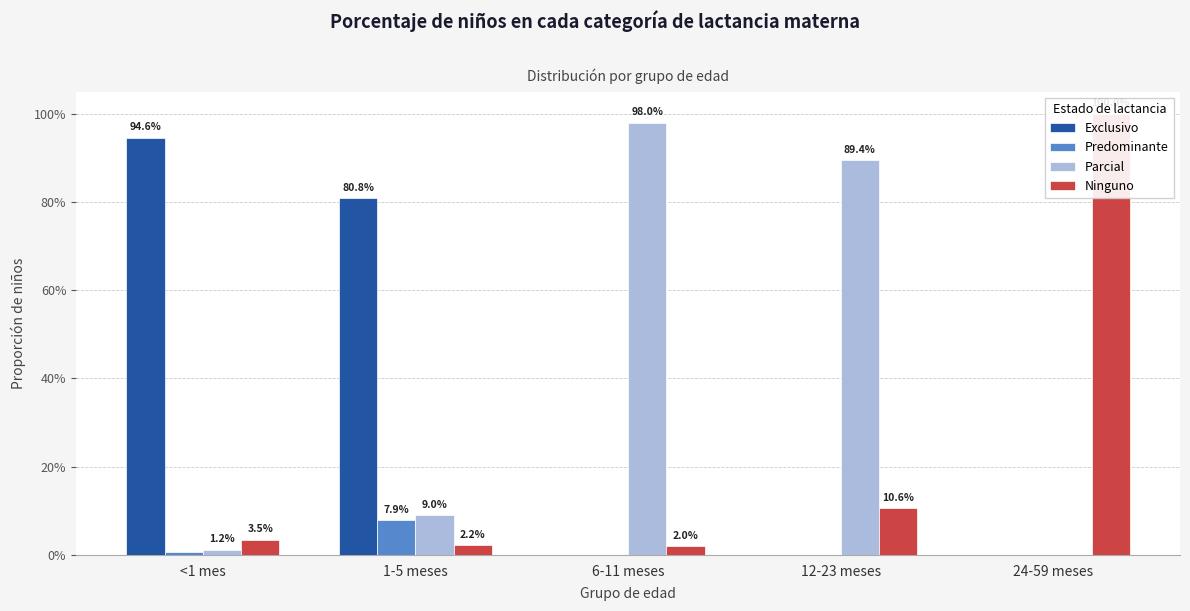

What is the spread (max minus min) of values at 24-59 meses?

1.0